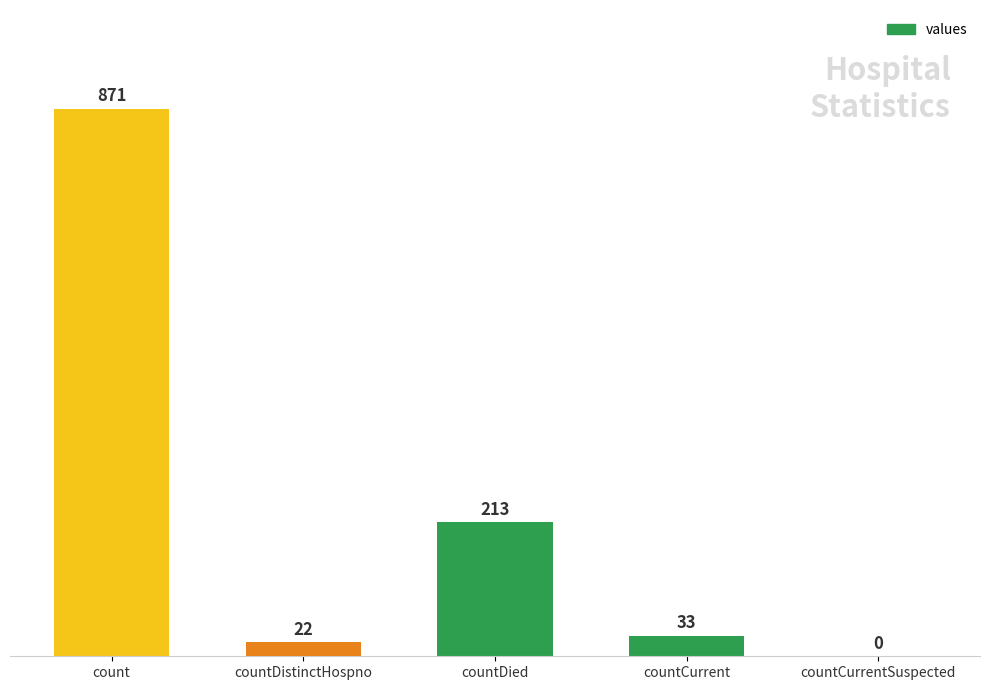

How many data points does each series have?

5